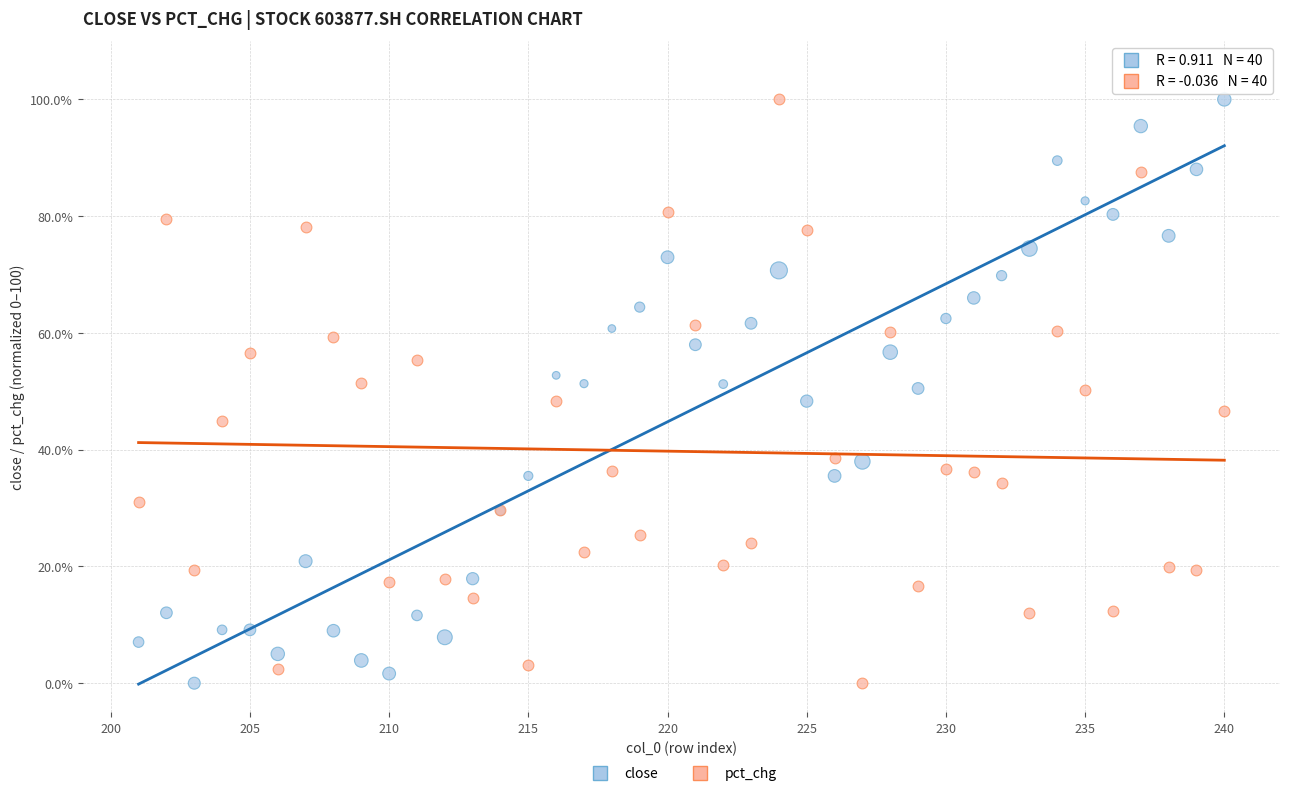

What are all the series names shown in the legend?

close, pct_chg